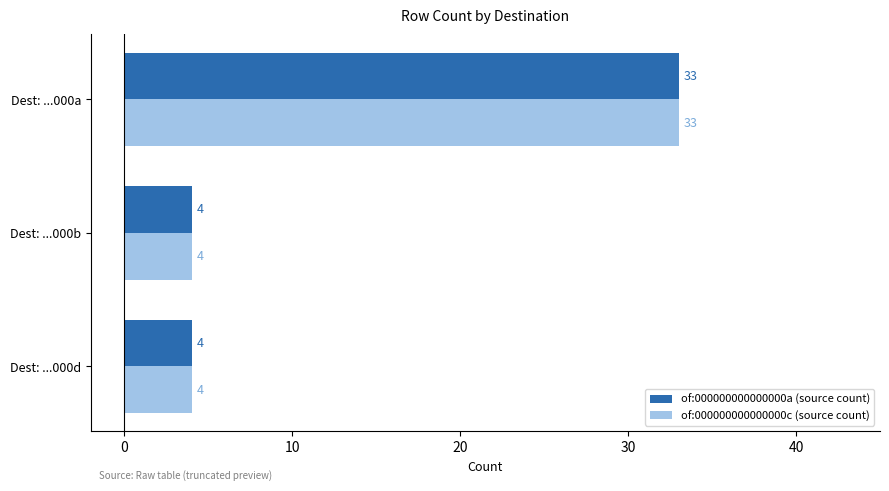

What is the total value across all series at Dest: ...000d?

8